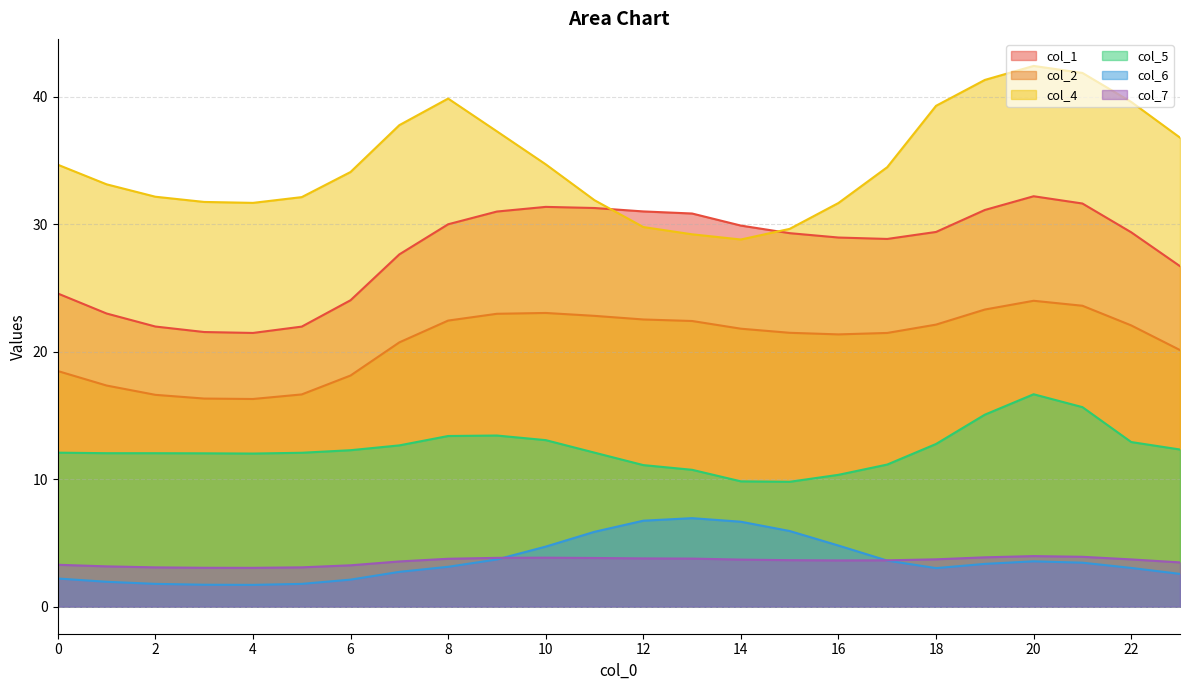

Reading left to right, list all the values displayed in this chart.

col_1: 24.6	23.0	22.0	21.5	21.5	22.0	24.0	27.6	30.0	31.0	31.4	31.3	31.0	30.8	29.9	29.3	29.0	28.8	29.4	31.1	32.2	31.6	29.4	26.7
col_2: 18.5	17.3	16.6	16.3	16.3	16.6	18.1	20.7	22.4	23.0	23.0	22.8	22.5	22.4	21.8	21.5	21.4	21.5	22.1	23.3	24.0	23.6	22.1	20.1
col_4: 34.7	33.1	32.2	31.7	31.7	32.1	34.1	37.8	39.9	37.3	34.7	31.9	29.8	29.2	28.8	29.6	31.7	34.5	39.3	41.3	42.4	41.9	39.6	36.8
col_5: 12.1	12.0	12.0	12.0	12.0	12.1	12.3	12.7	13.4	13.4	13.1	12.1	11.1	10.7	9.8	9.8	10.3	11.1	12.8	15.1	16.7	15.7	12.9	12.3
col_6: 2.2	2.0	1.8	1.7	1.7	1.8	2.1	2.7	3.1	3.7	4.7	5.9	6.7	6.9	6.7	5.9	4.8	3.6	3.0	3.4	3.6	3.5	3.0	2.6
col_7: 3.3	3.2	3.1	3.1	3.0	3.1	3.2	3.5	3.8	3.8	3.8	3.8	3.8	3.8	3.7	3.6	3.6	3.6	3.7	3.9	4.0	3.9	3.7	3.5